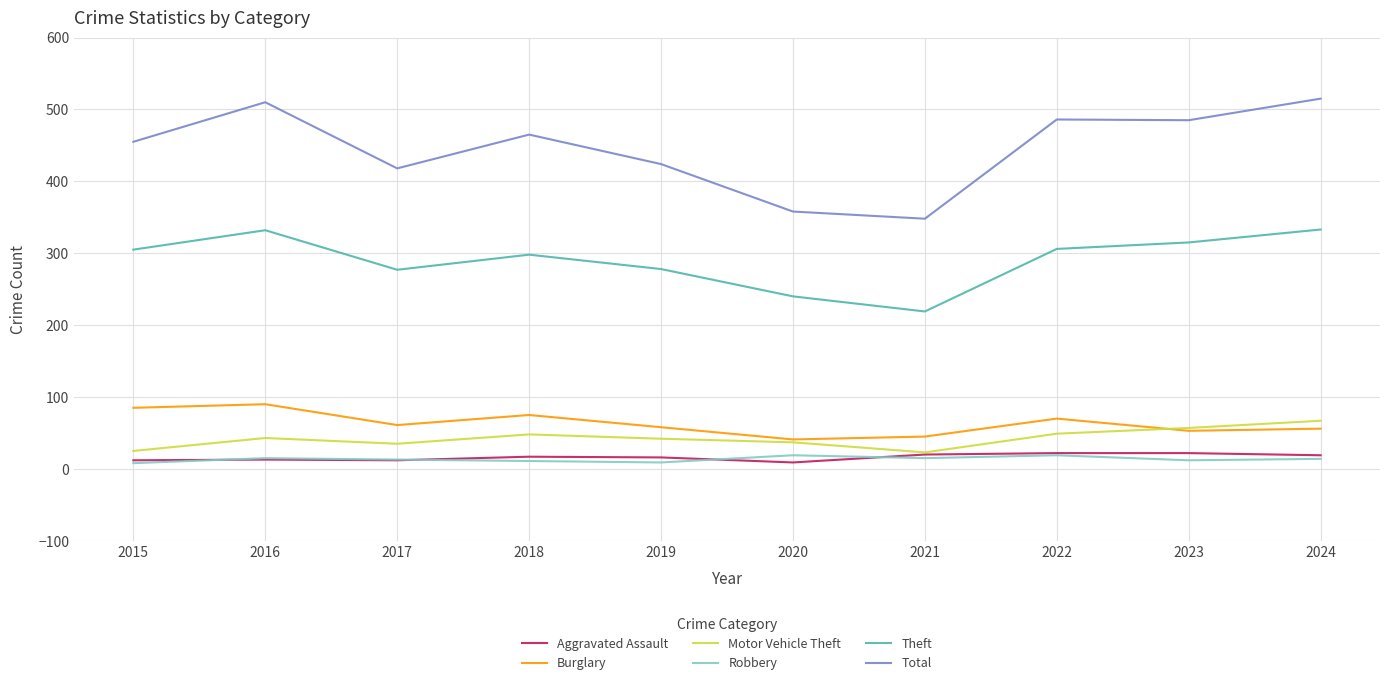

True or false: Robbery and Motor Vehicle Theft cross at least once.

False